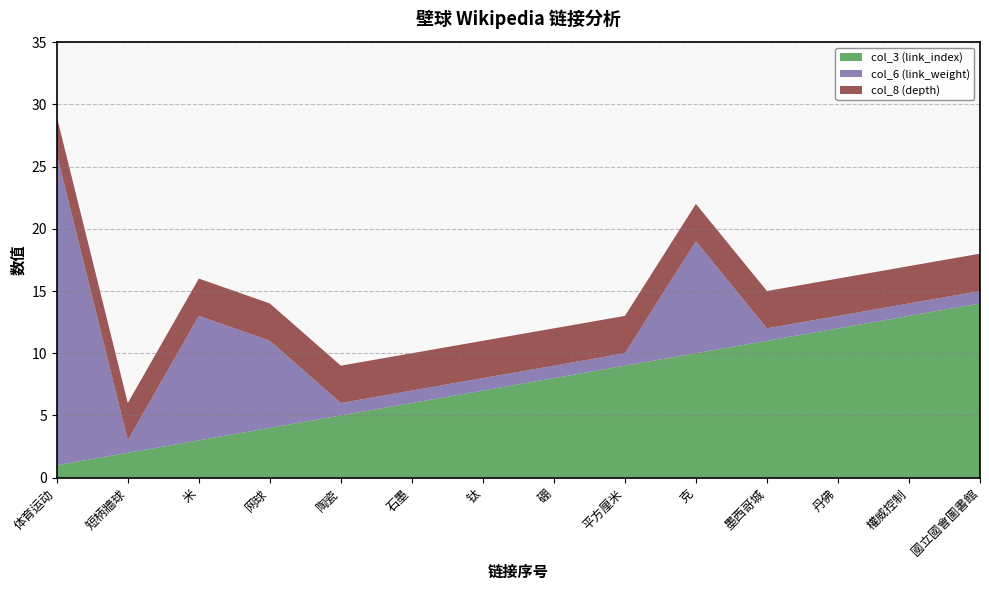

Reading left to right, transcribe all the data shown in this chart.

col_3 (link_index): 1	2	3	4	5	6	7	8	9	10	11	12	13	14
col_6 (link_weight): 25	1	10	7	1	1	1	1	1	9	1	1	1	1
col_8 (depth): 3	3	3	3	3	3	3	3	3	3	3	3	3	3